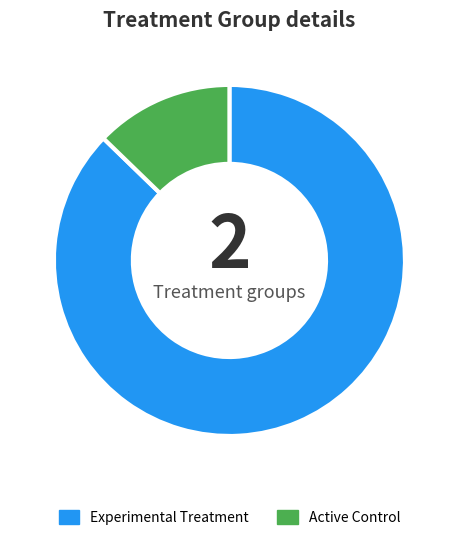

Does any single category account for the majority?

Yes